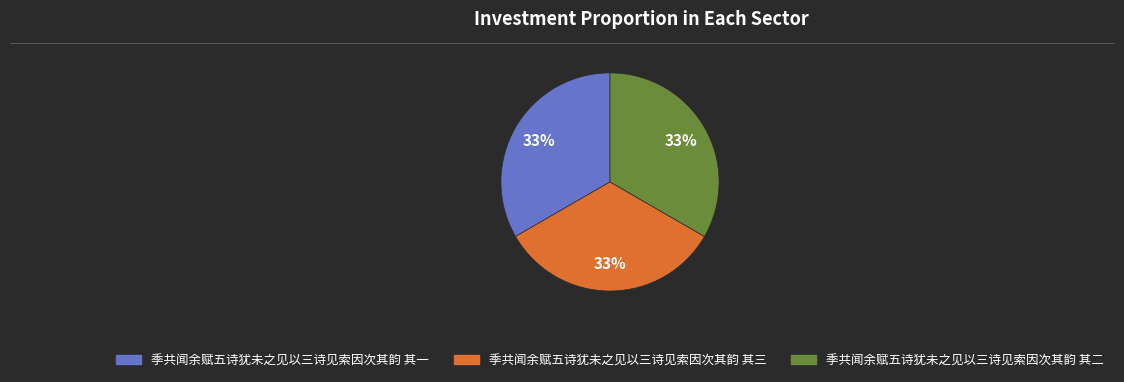

Does 季共闻余赋五诗犹未之见以三诗见索因次其韵 其三 represent more than half of the total?

No